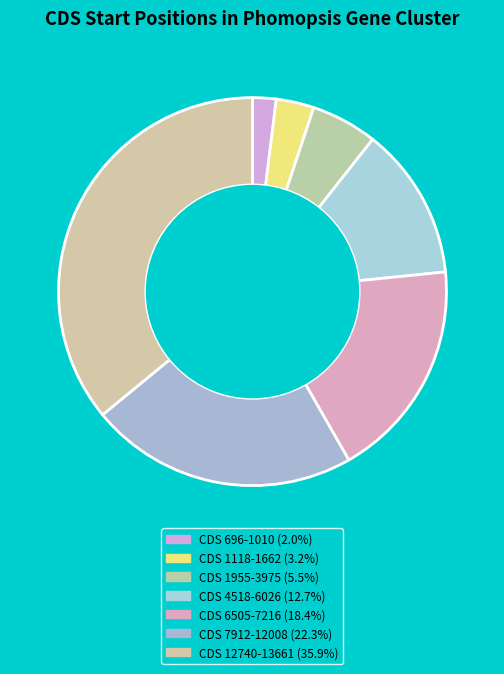

What percentage is the CDS 4518-6026 slice, to the nearest percent?

13%